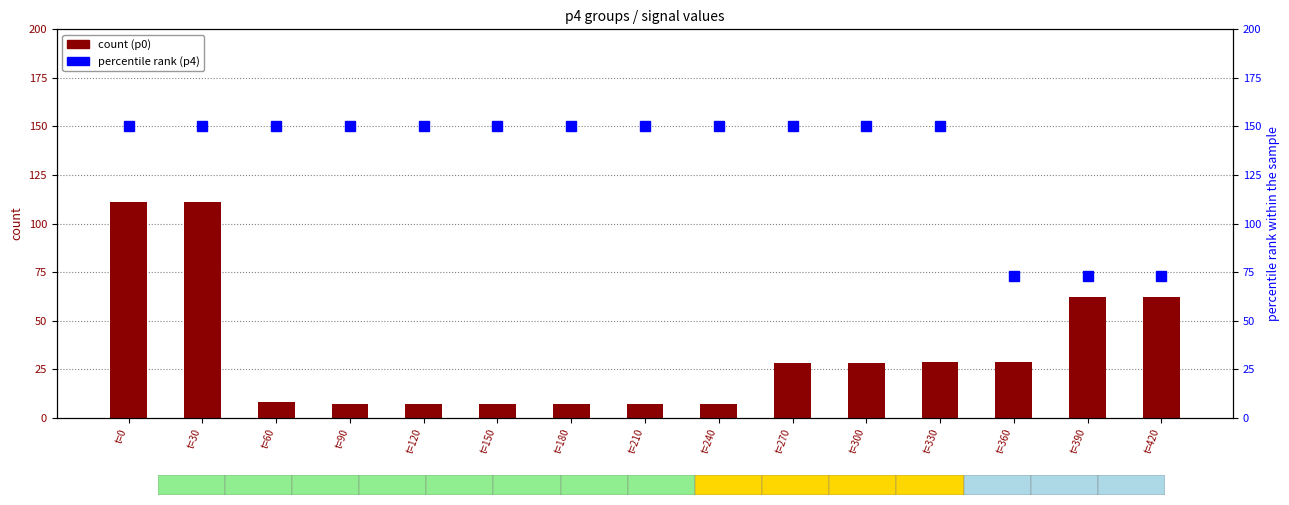

Which series has the largest total across all categories?

p4 (percentile rank)